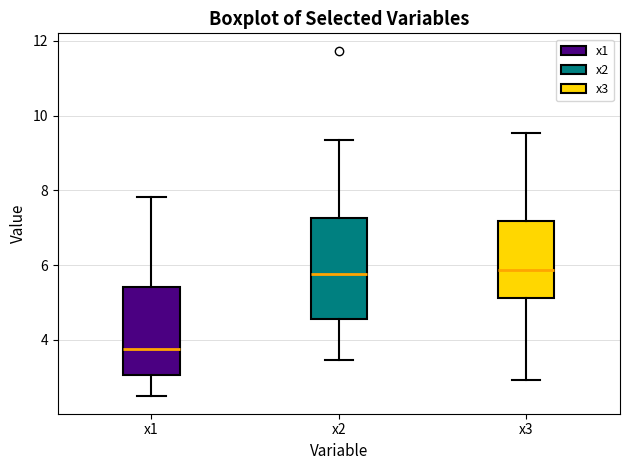

Where does the lower whisker of the box for x1 end on the y-axis? The values are not printed on the chart, so give them approximately, as read against the axis.

2.4